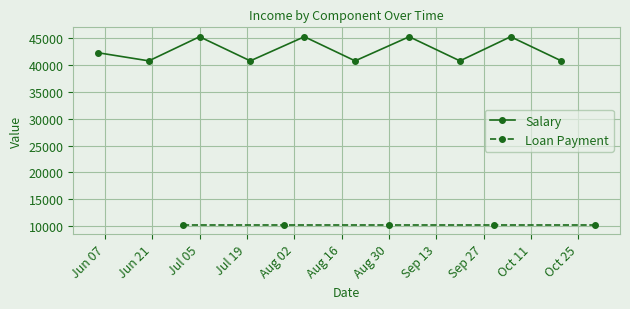

True or false: Salary has more than 0 interior local peaks.

True